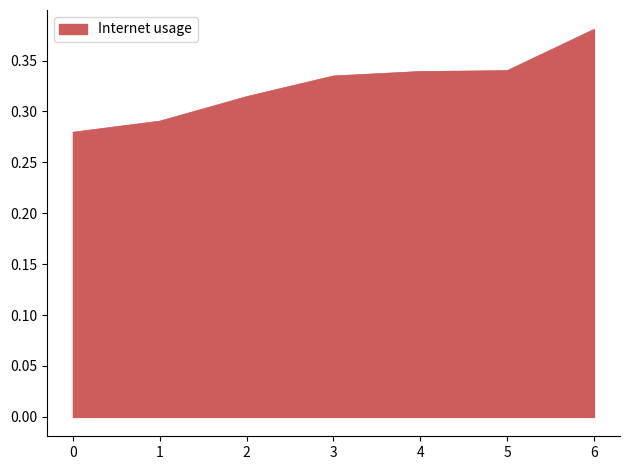

True or false: the data has more than 1 interior local peaks.

False